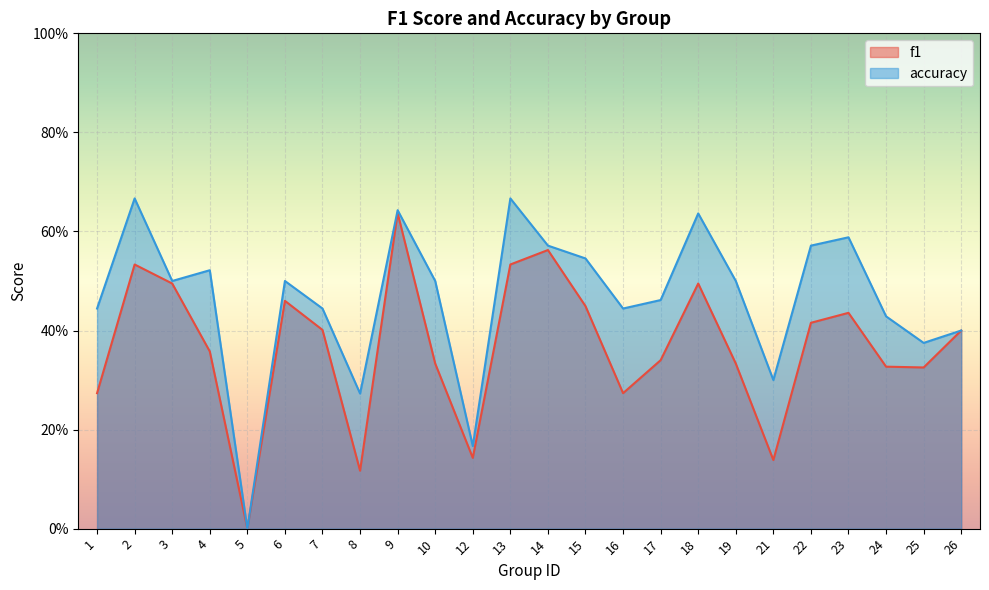

How many distinct data groups are displayed?

2